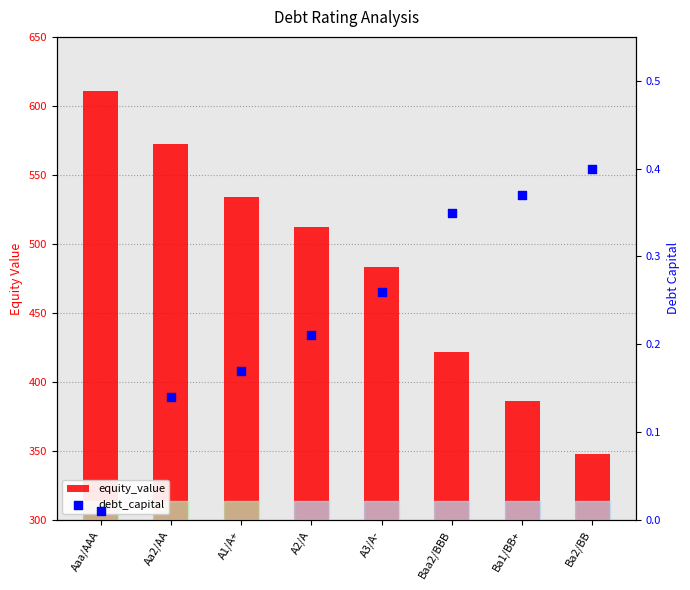

Which series has the largest total across all categories?

equity_value